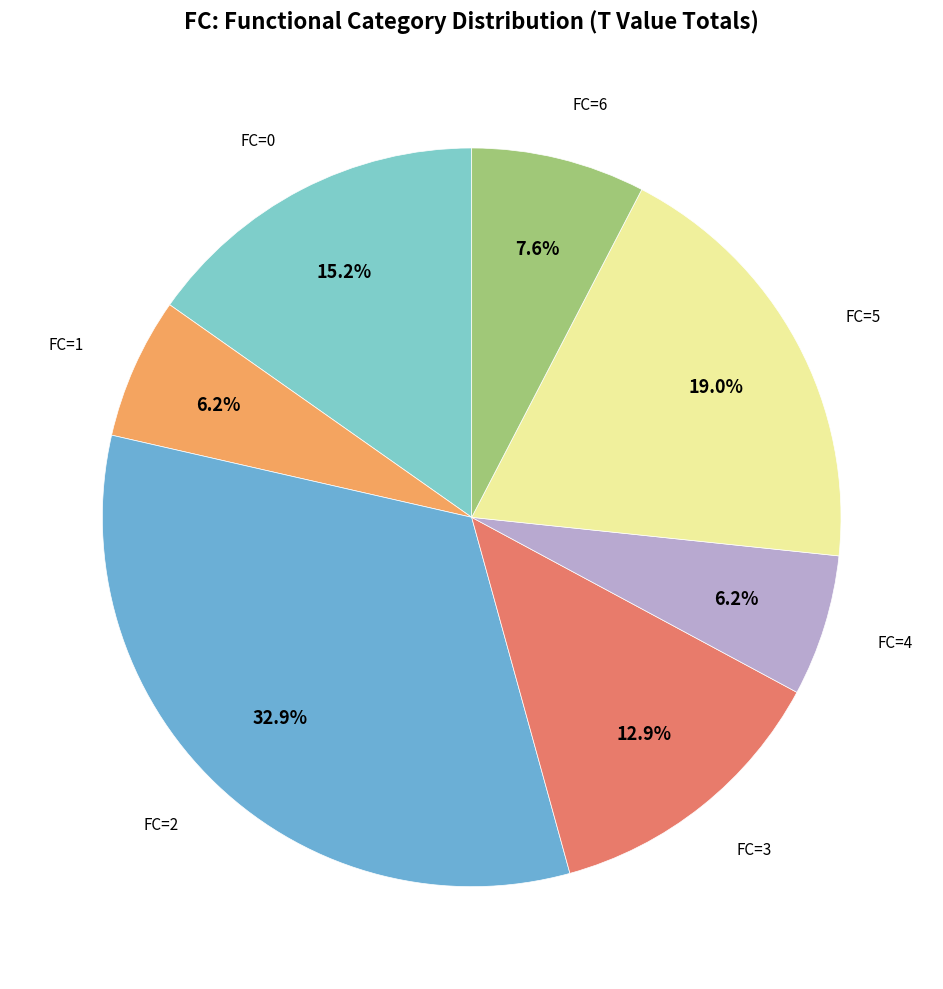

Does any single category account for the majority?

No